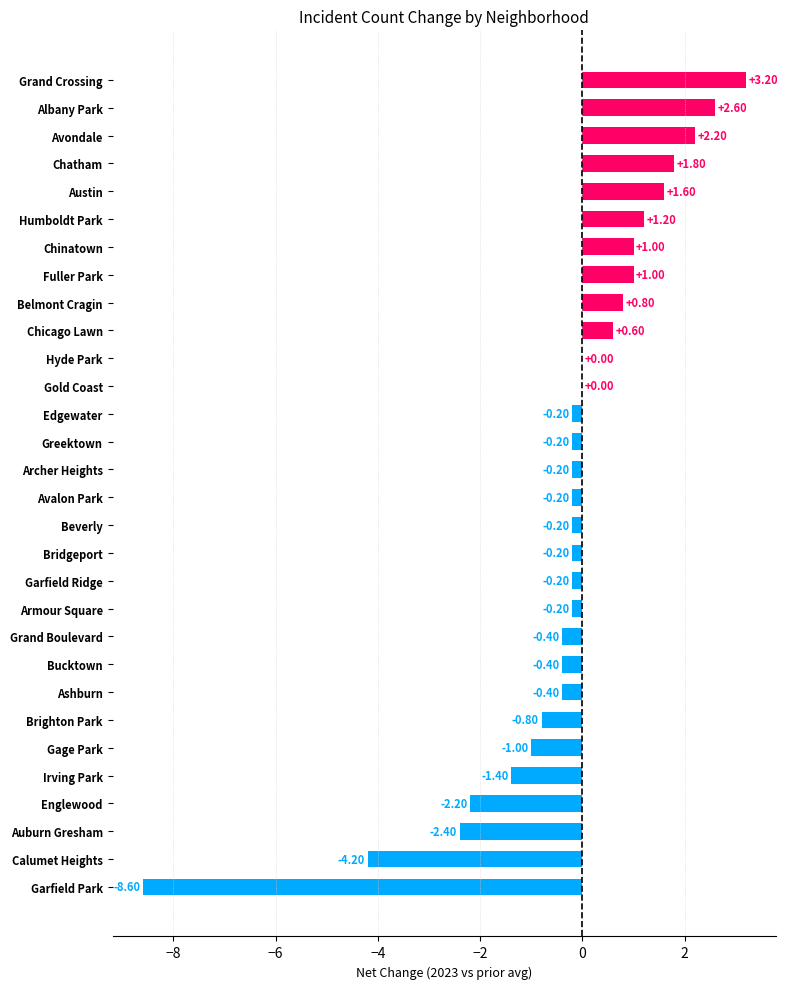

Count the number of categories in the chart.

30